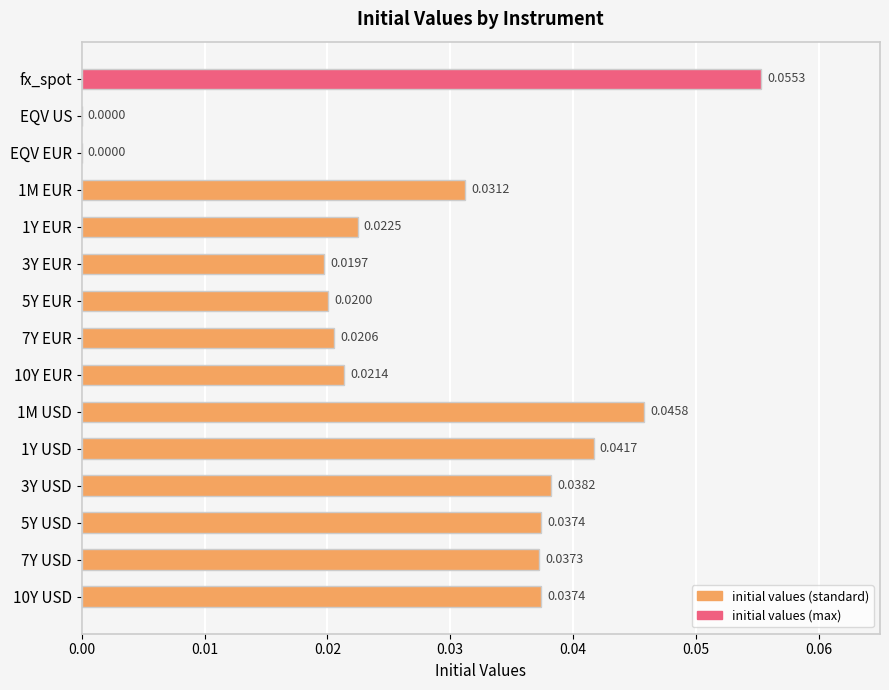

Between 5Y EUR and 7Y USD, which is larger?

7Y USD